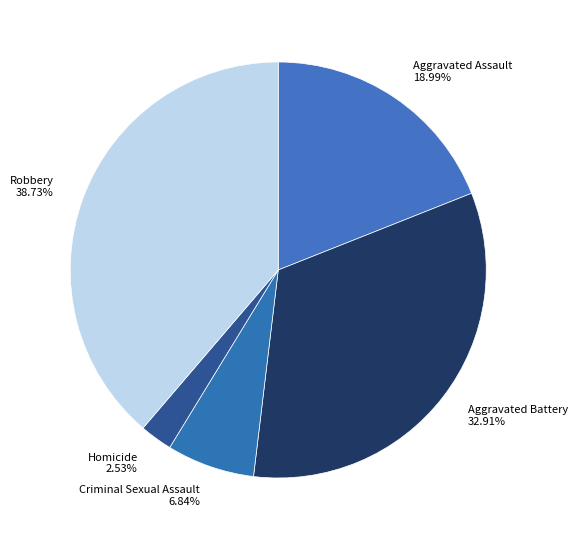

To the nearest percent, what is the difference between the largest and smallest slice percentages?

36%